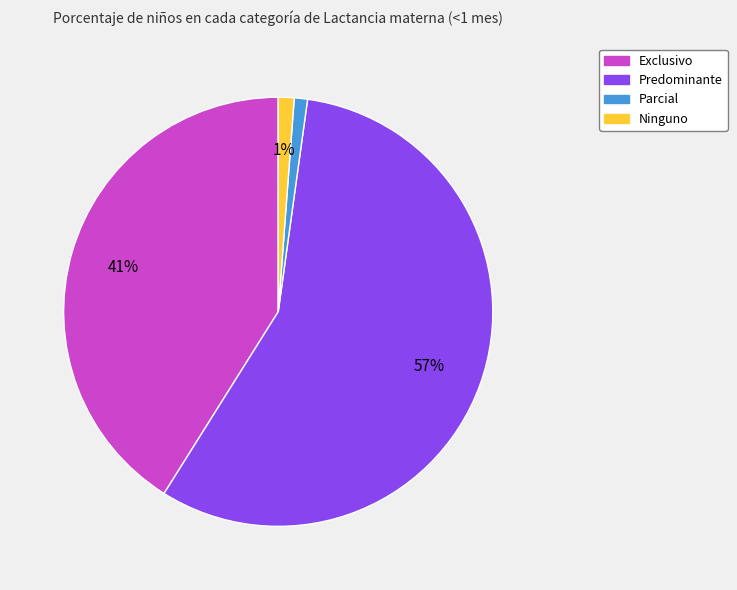

To the nearest percent, what is the difference between the Ninguno and Exclusivo slice percentages?

40%